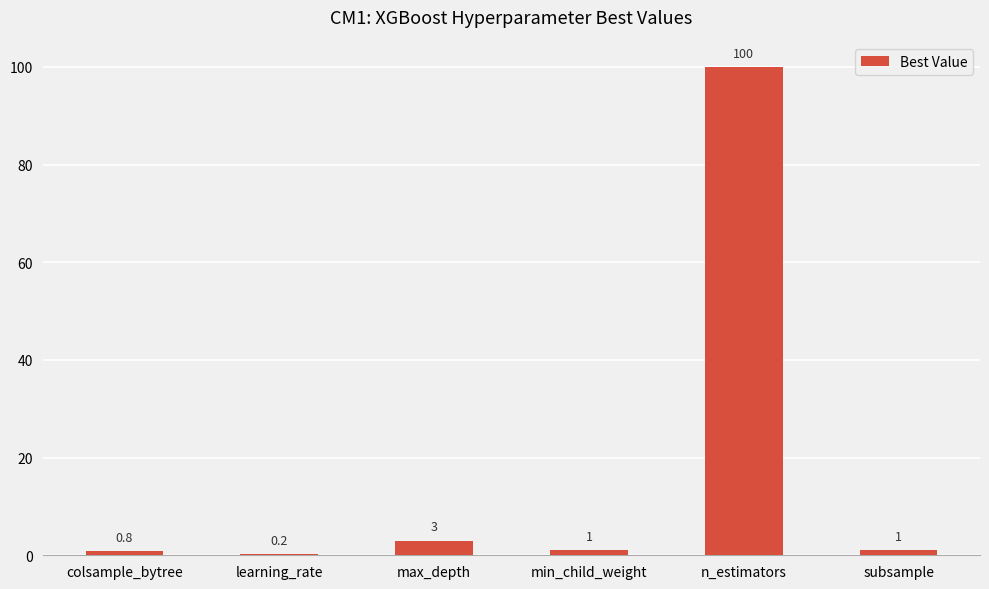

Between min_child_weight and n_estimators, which is larger?

n_estimators